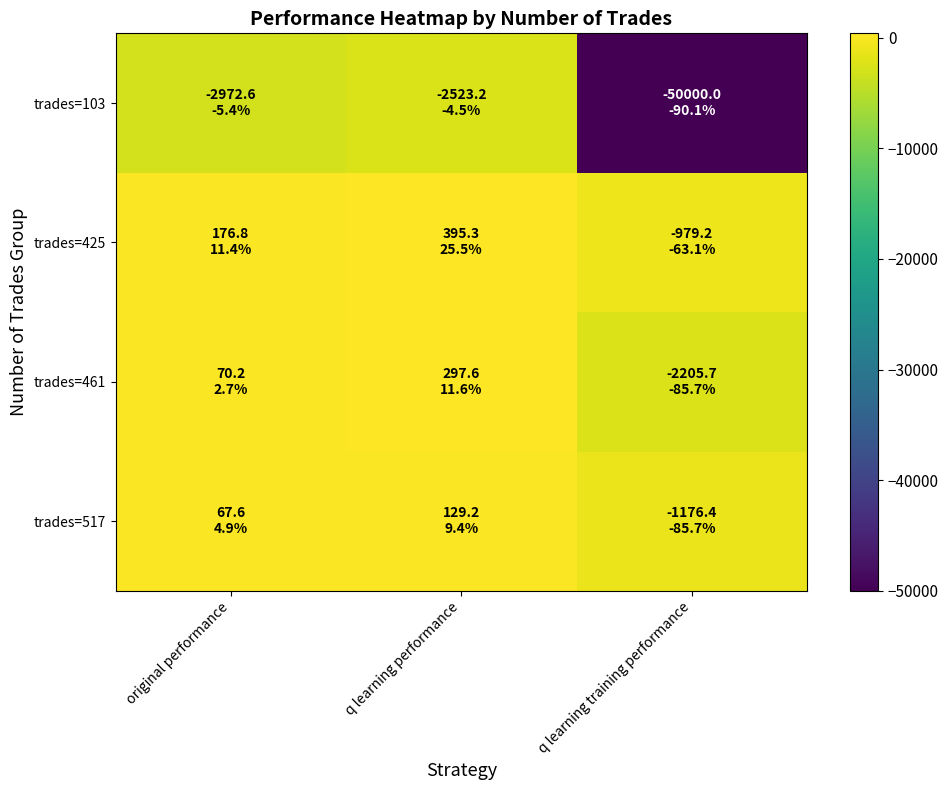

Reading left to right, what are all the values shown in this chart?

trades=517: original performance=67.6	q learning performance=129.2	q learning training performance=-1176.4
trades=461: original performance=70.2	q learning performance=297.6	q learning training performance=-2205.7
trades=425: original performance=176.8	q learning performance=395.3	q learning training performance=-979.2
trades=103: original performance=-2972.6	q learning performance=-2523.2	q learning training performance=-50000.0